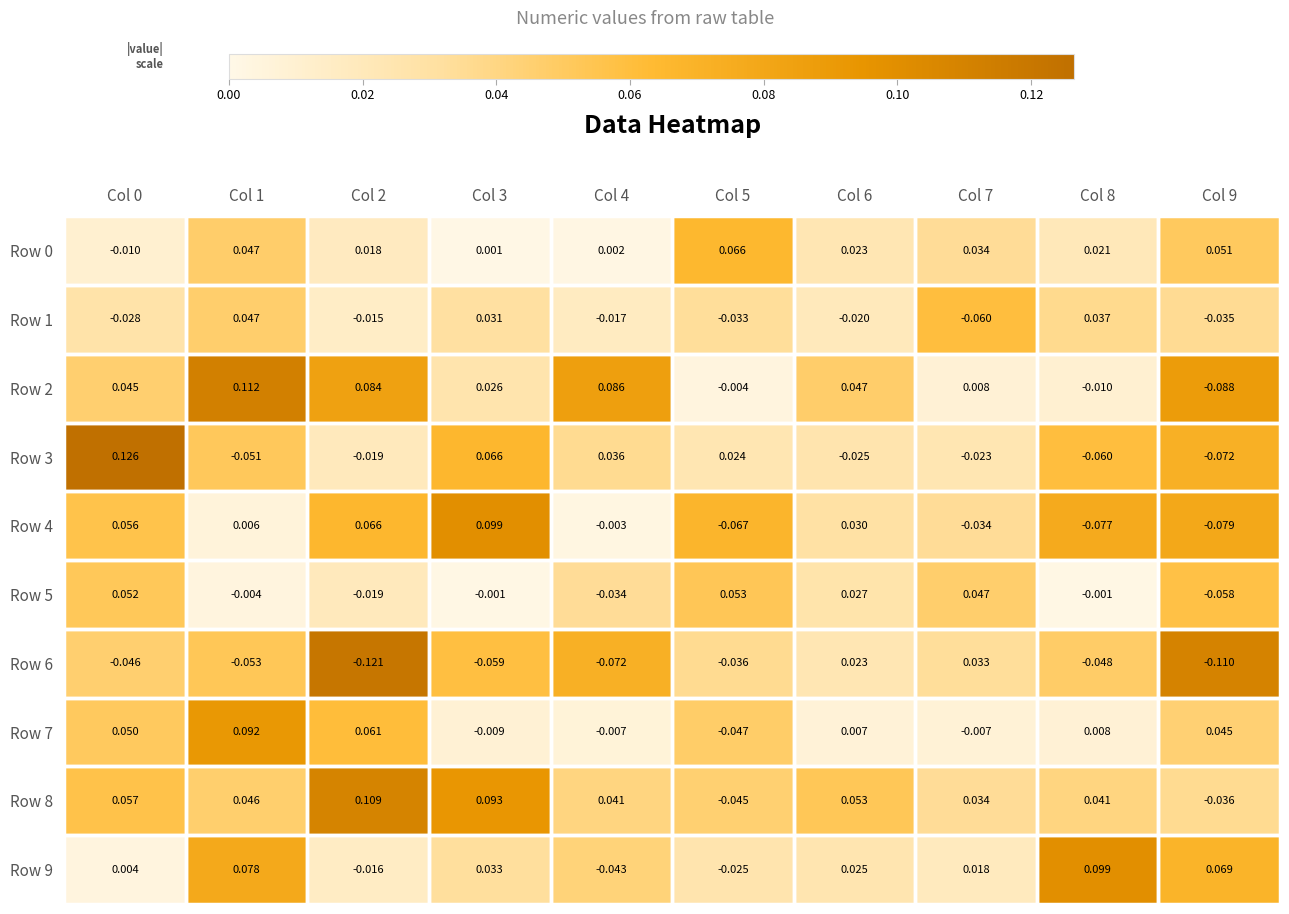

Is the value of Row 2 at Col 7 greater than the value of Row 6 at Col 9?

Yes